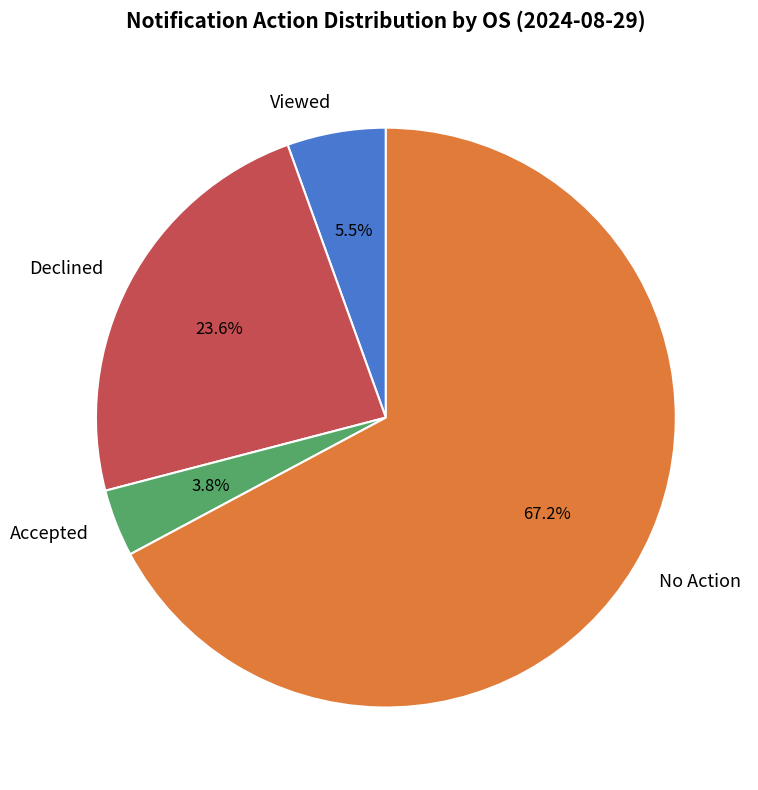

What is the largest slice in the pie chart?

No Action